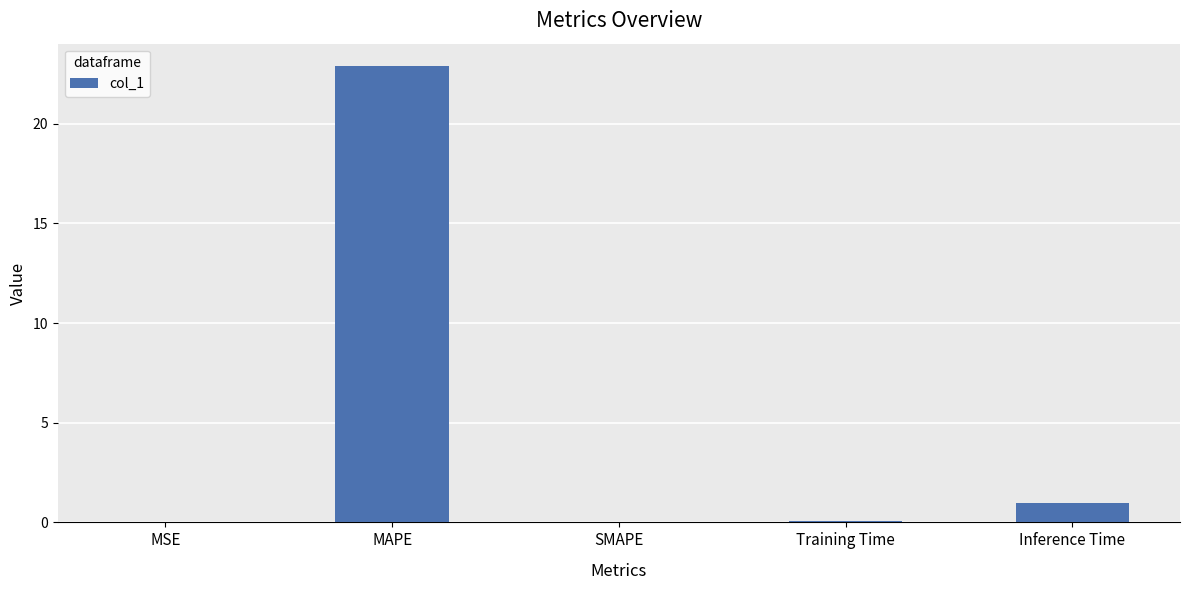

The chart shows a value of 0.0 at MSE. True or false?

True